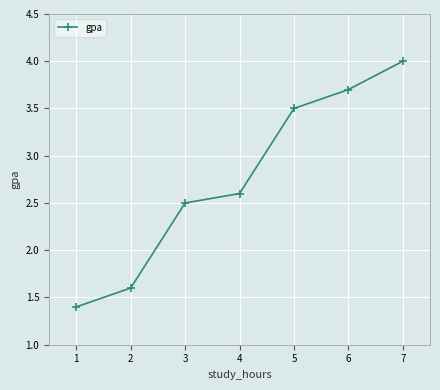

Reading left to right, extract all data points from this chart.

1=1.4	2=1.6	3=2.5	4=2.6	5=3.5	6=3.7	7=4.0